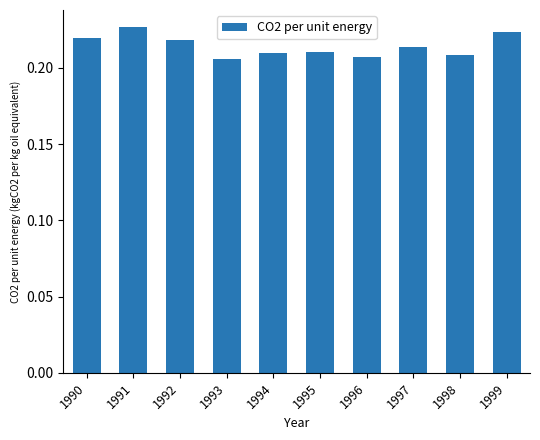

Between 1994 and 1992, which is larger?

1992